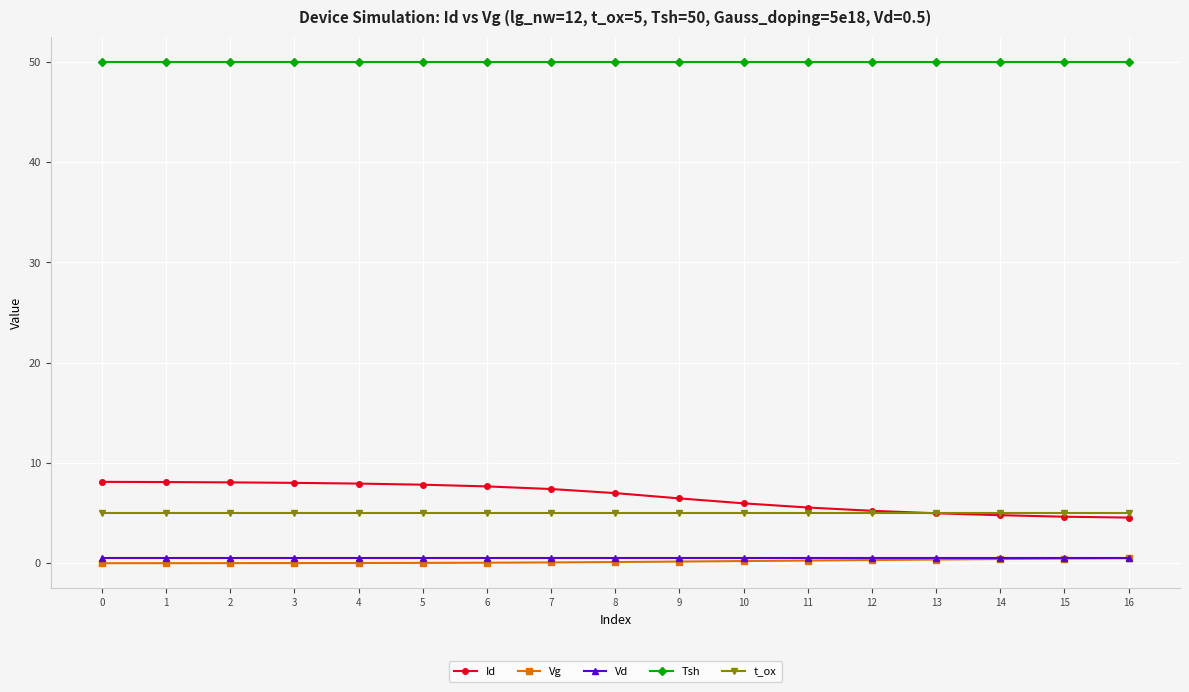

What is the greatest value displayed?

50.0